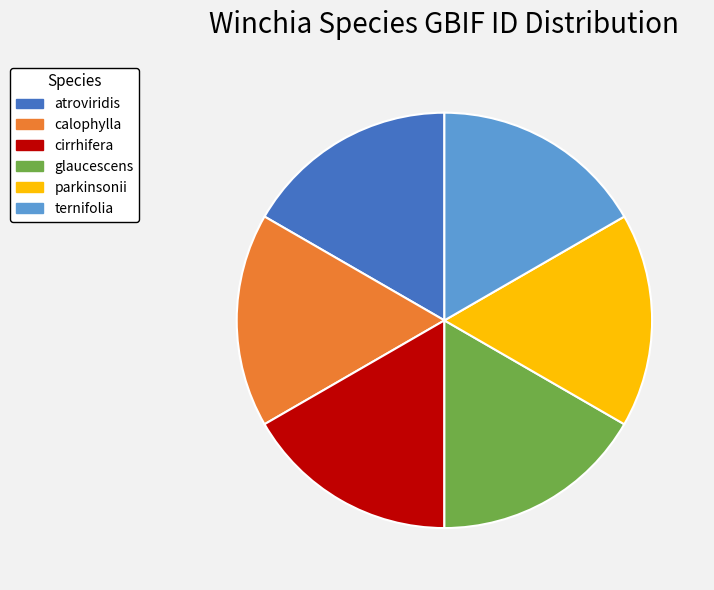

How many slices are in this pie chart?

6